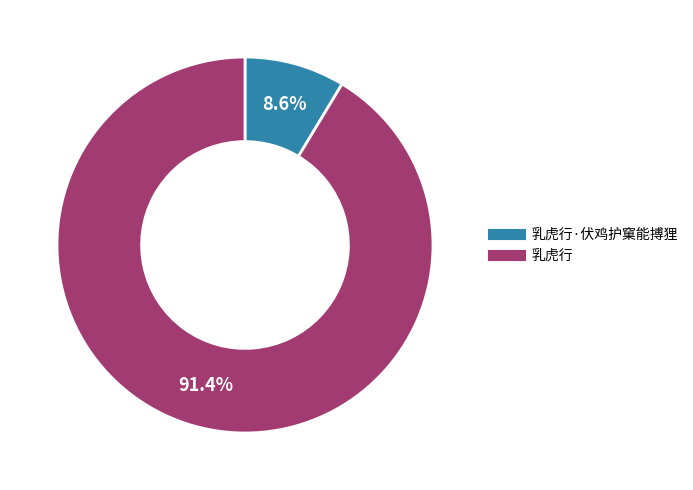

Is there any slice that represents more than half of the pie?

Yes